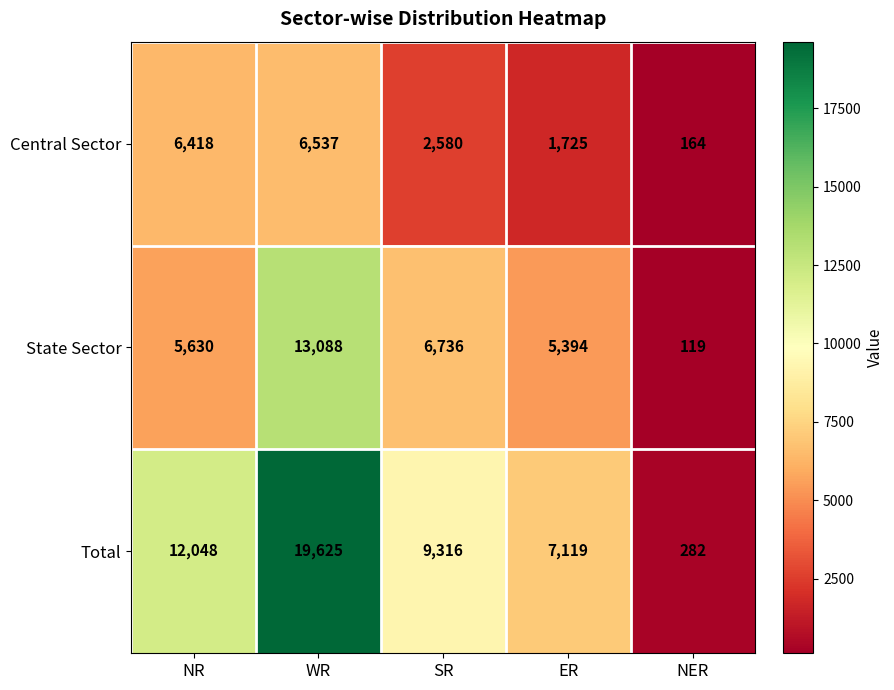

Reading right to left, transcribe all the data shown in this chart.

Central Sector: NER=164	ER=1725	SR=2580	WR=6537	NR=6418
State Sector: NER=119	ER=5394	SR=6736	WR=13088	NR=5630
Total: NER=282	ER=7119	SR=9316	WR=19625	NR=12048